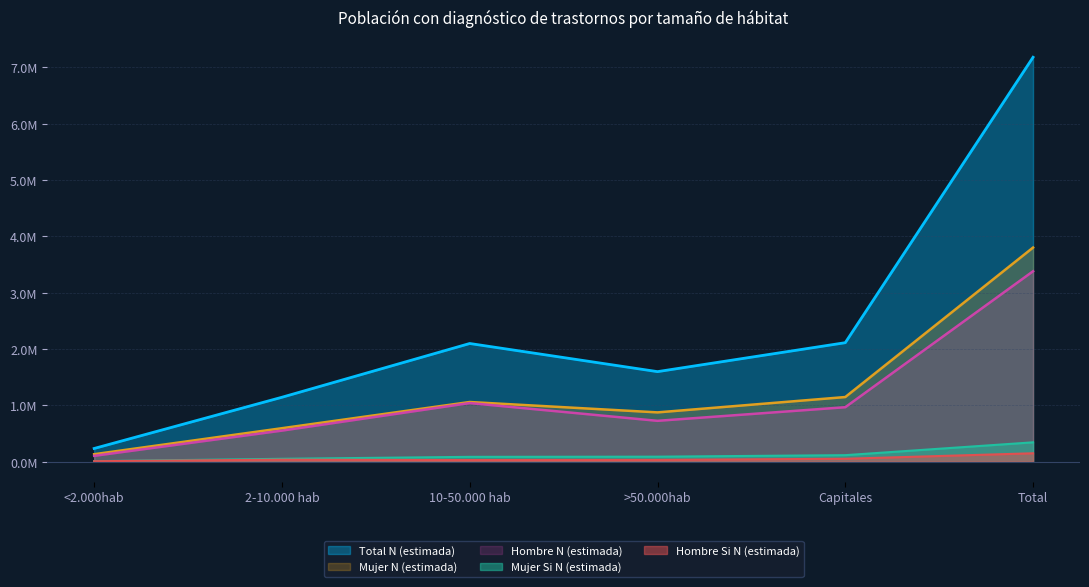

True or false: Mujer N (estimada) and Hombre N (estimada) intersect in this chart.

False